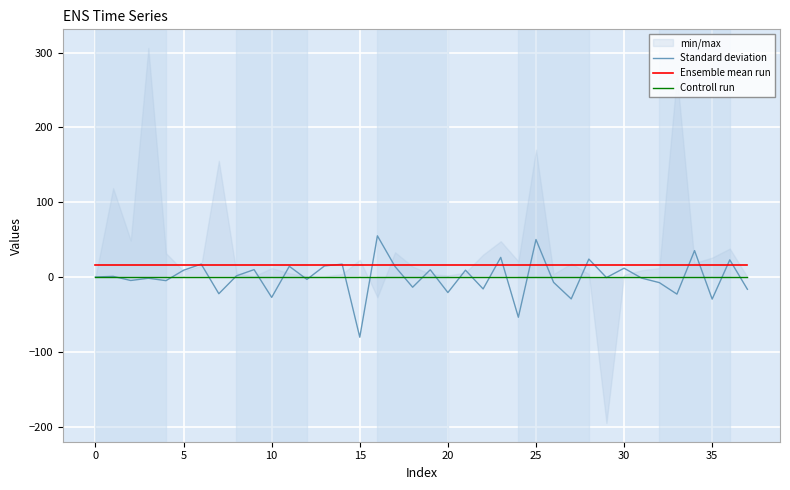

Which has a higher value, 23 or 25?

25